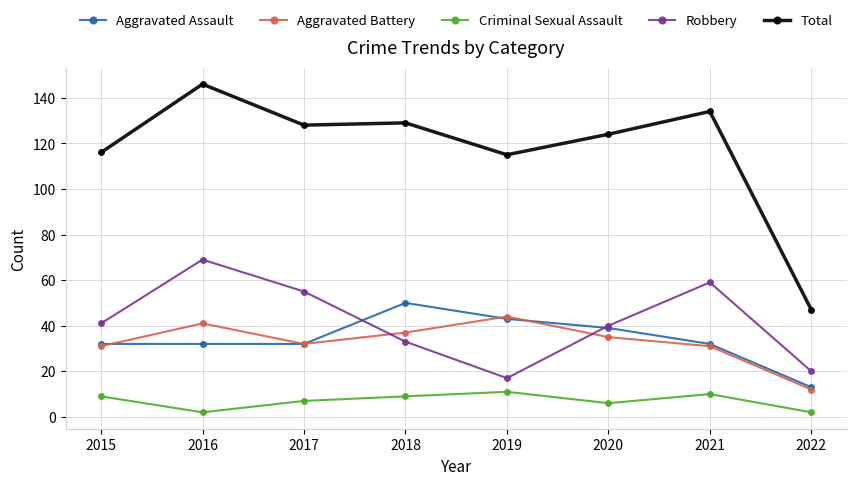

How many interior local peaks does the Robbery series have?

2